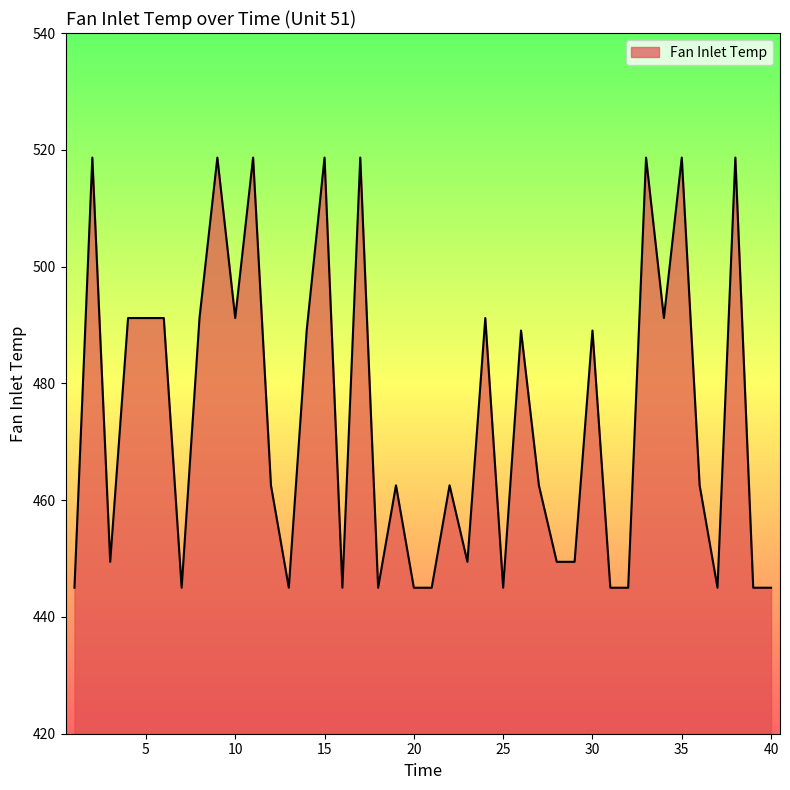

What is the smallest value displayed?

445.0